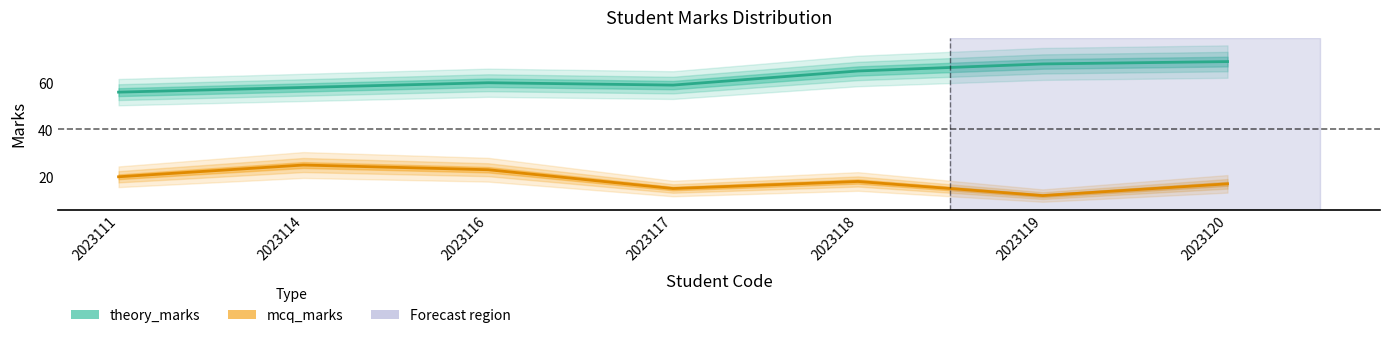

True or false: mcq_marks and theory_marks cross at least once.

False